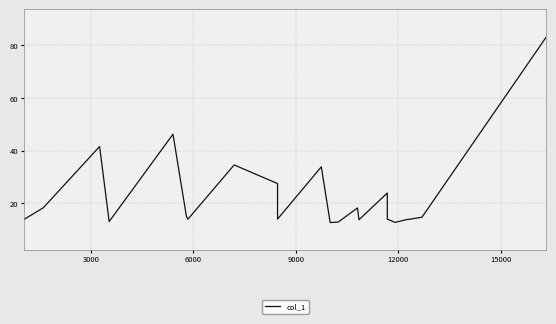

What is the average value?

23.0